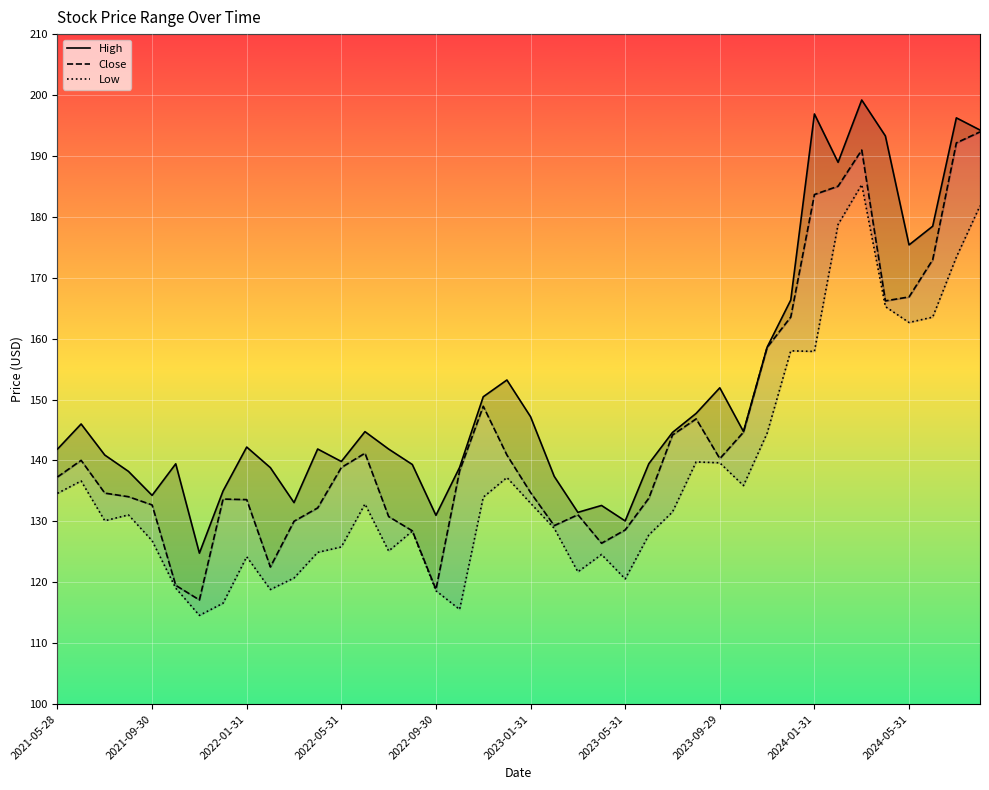

Which series has the widest spread of values?

Close